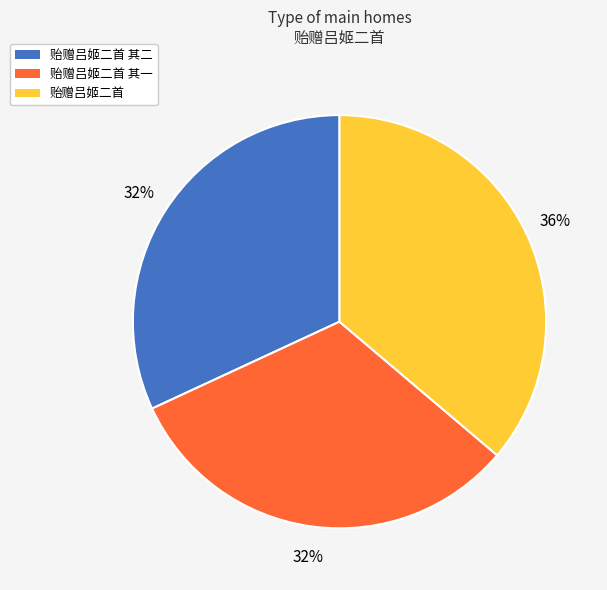

How many segments does this pie chart have?

3